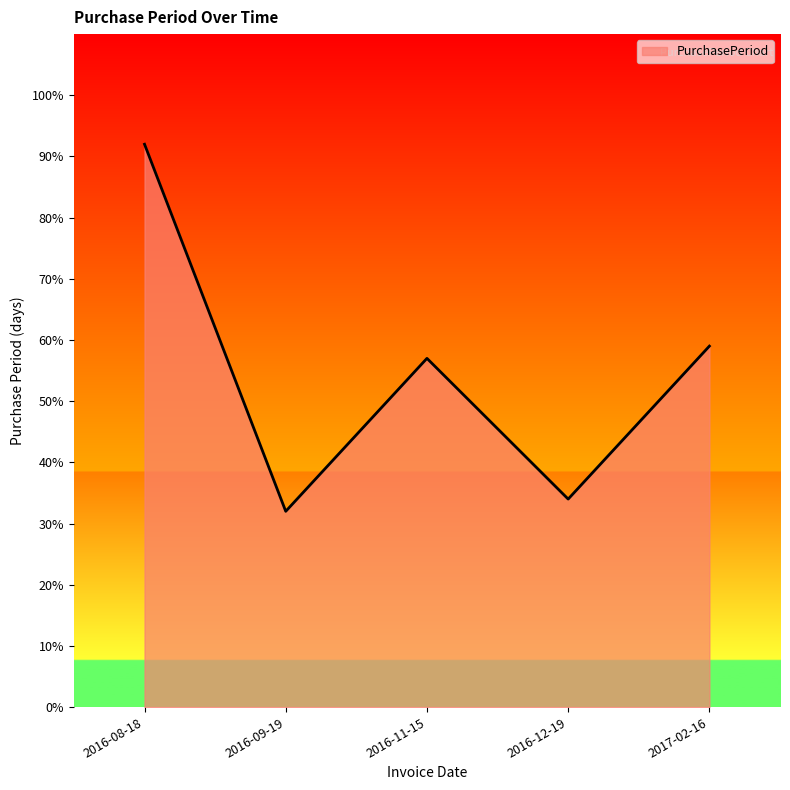

At which label does the data first exceed 57?

2016-08-18